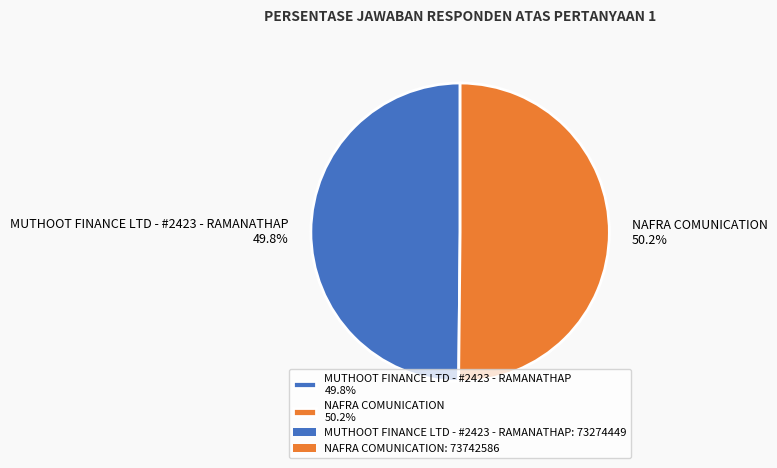

Is the sum of NAFRA COMUNICATION and MUTHOOT FINANCE LTD - #2423 - RAMANATHAP greater than half?

Yes